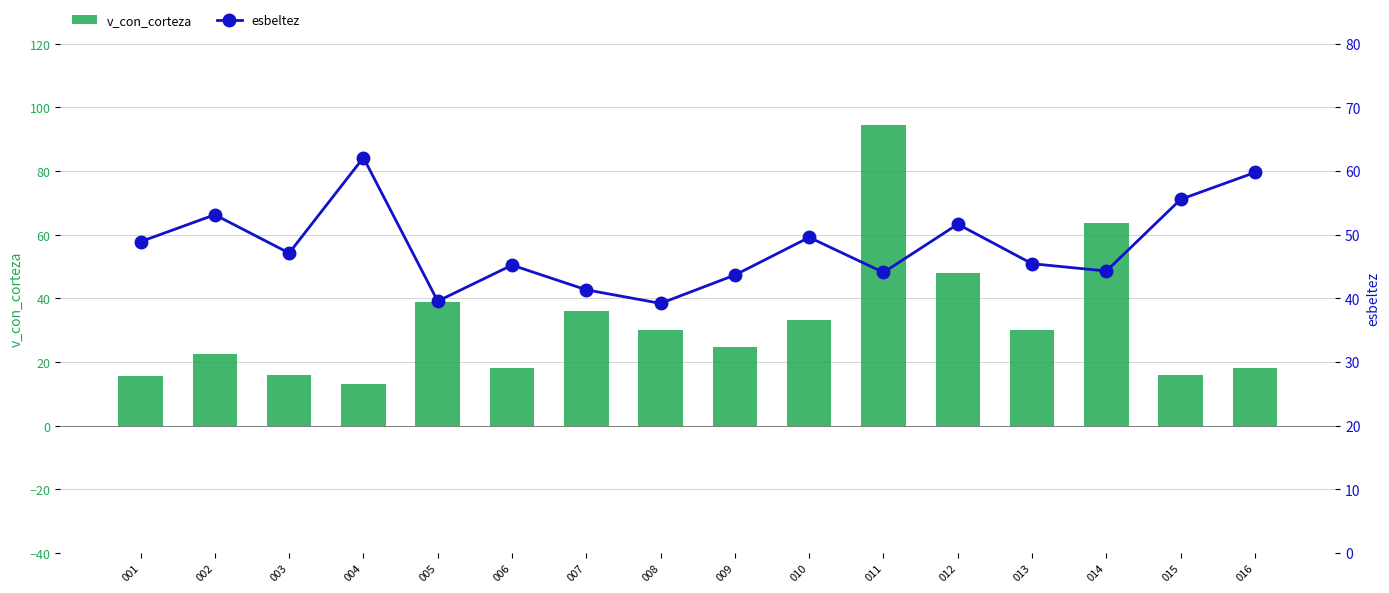

What are all the series names shown in the legend?

v_con_corteza, esbeltez